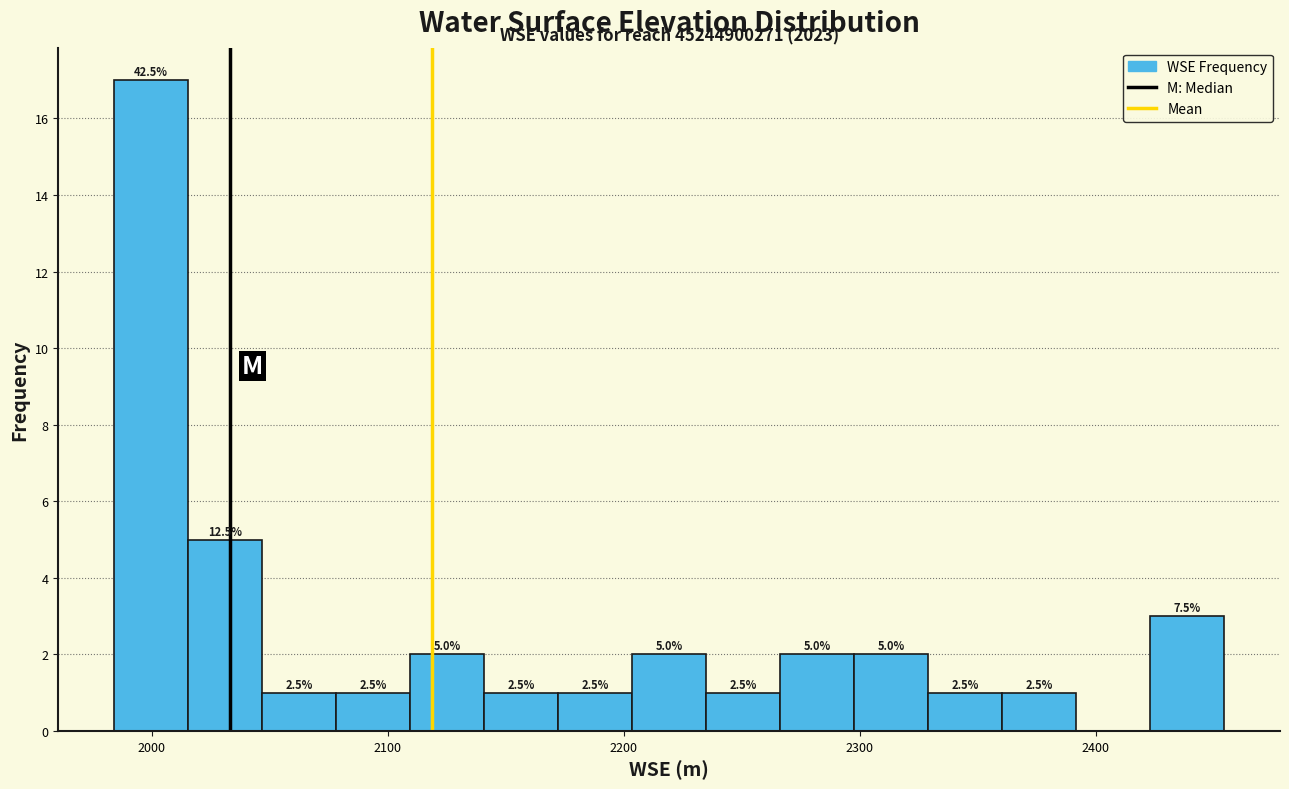

Read against the x-axis, roughly where is the centre of the tallest bar?

2000